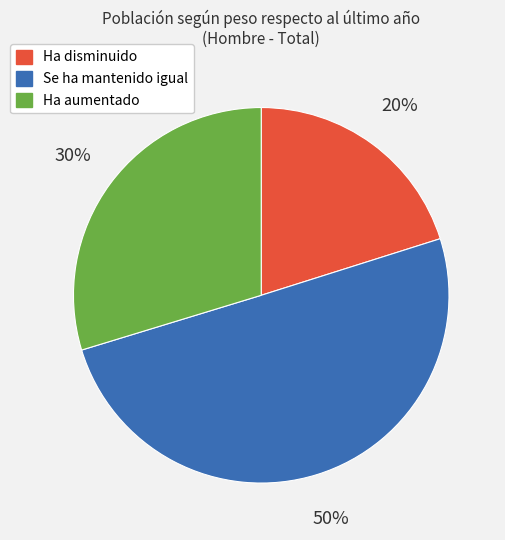

Count the number of slices in the pie.

3